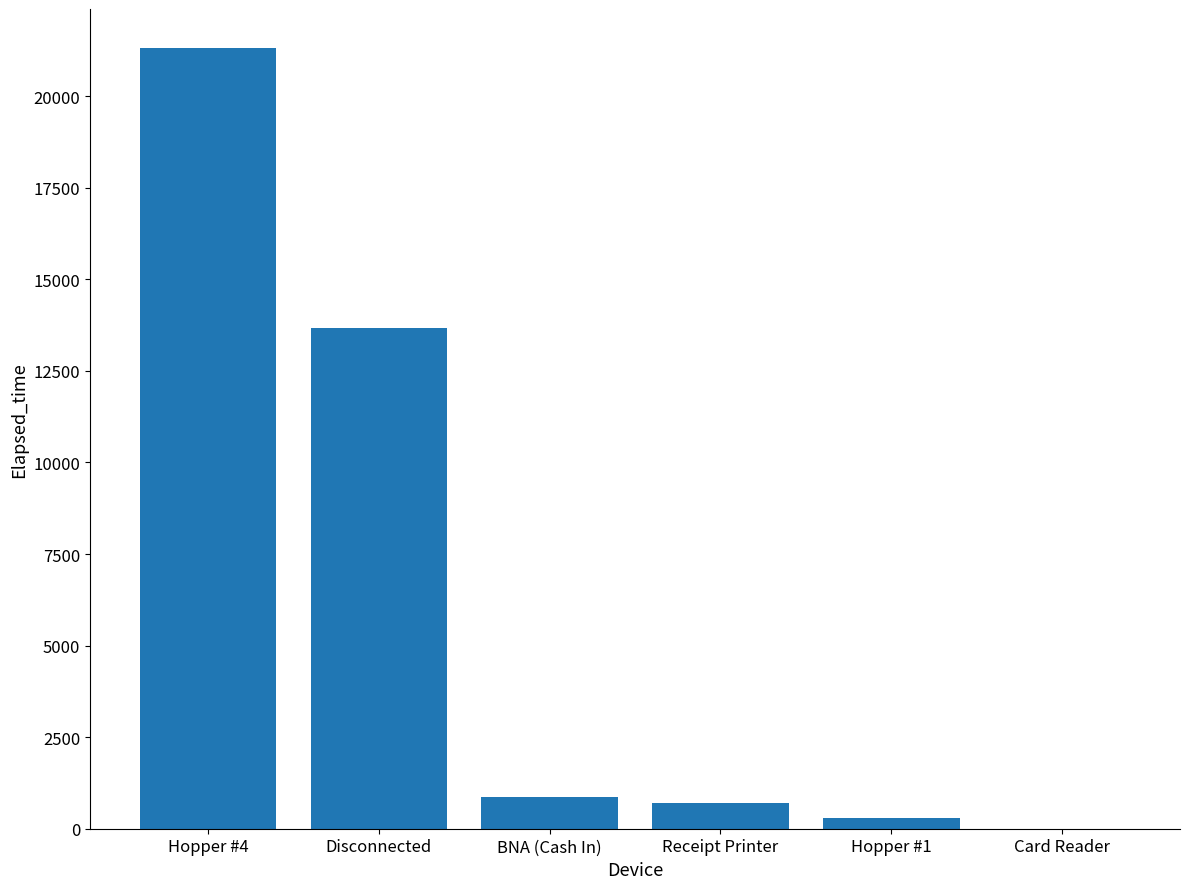

Are the bars grouped side by side (vs. stacked)?

No